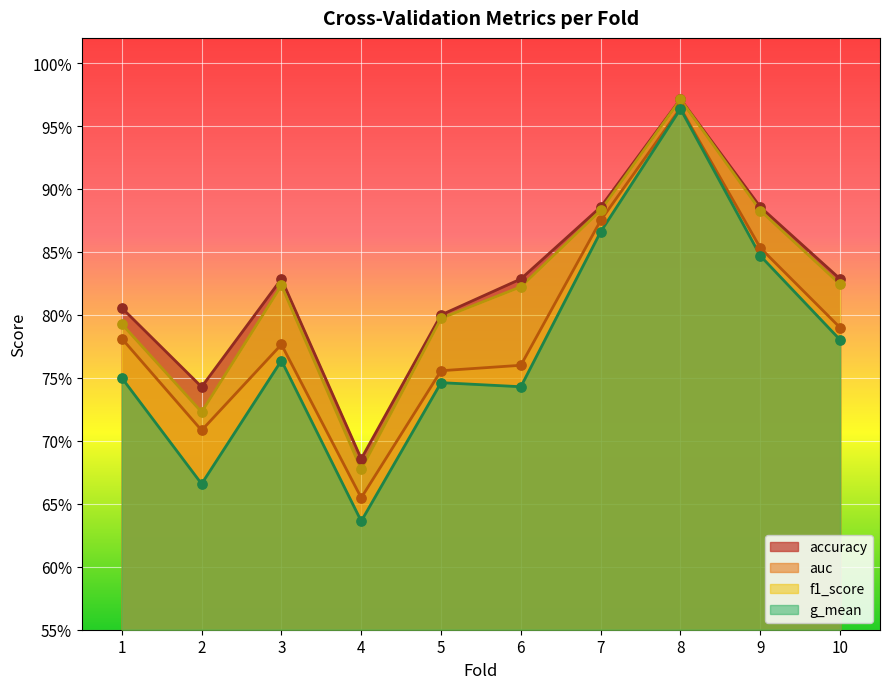

Which series has the largest Y range (max minus min)?

g_mean